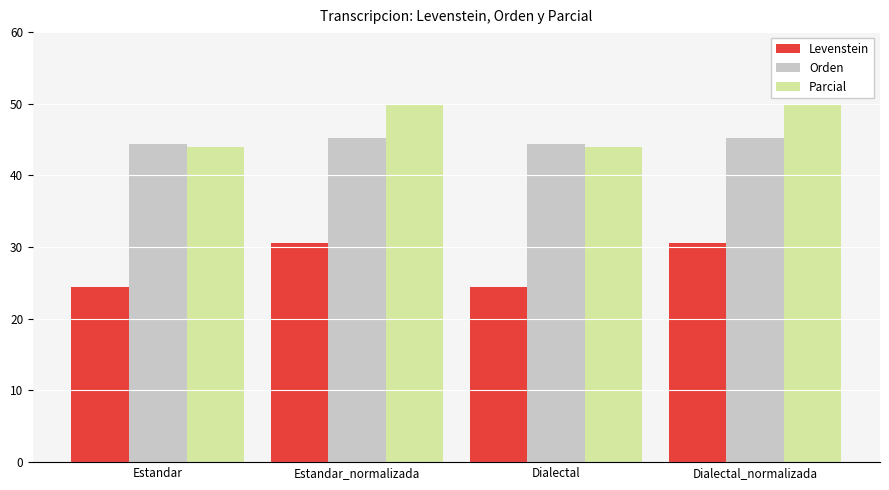

The Orden series shows 45.2 at Estandar_normalizada. True or false?

True